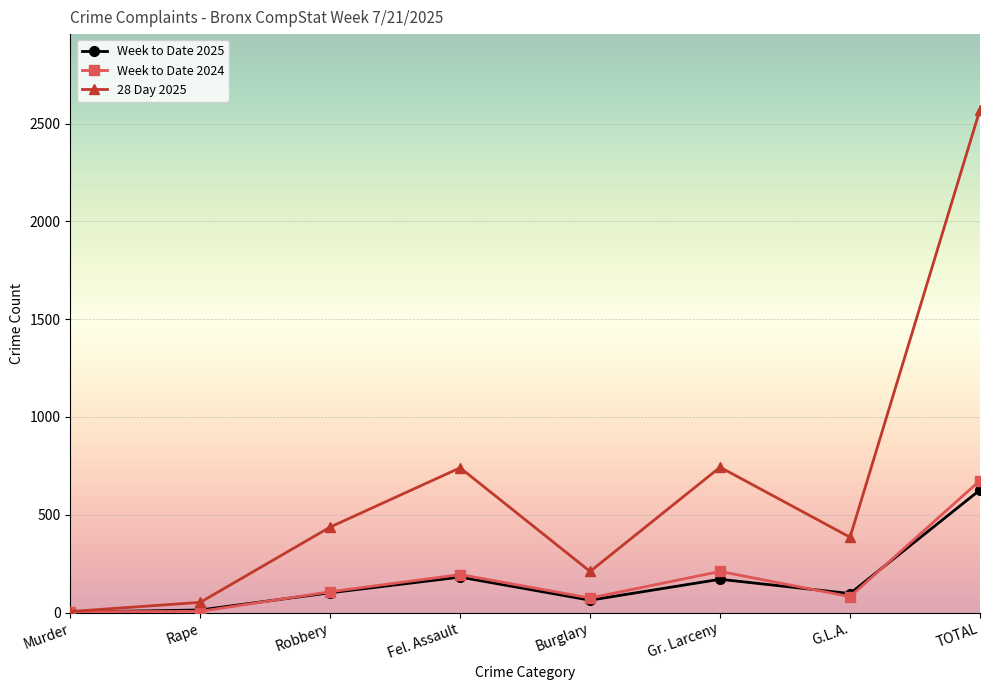

What position from the left is Rape?

2